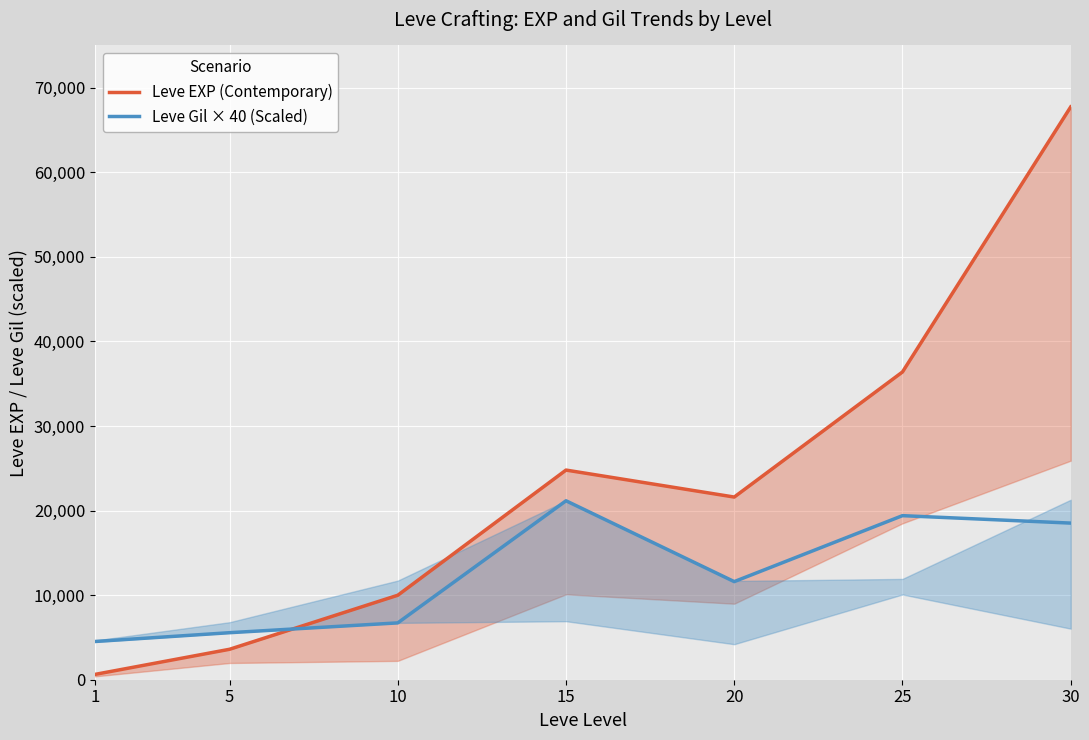

Rank the categories by Leve EXP (Contemporary) value from lowest to highest.

1, 5, 10, 20, 15, 25, 30